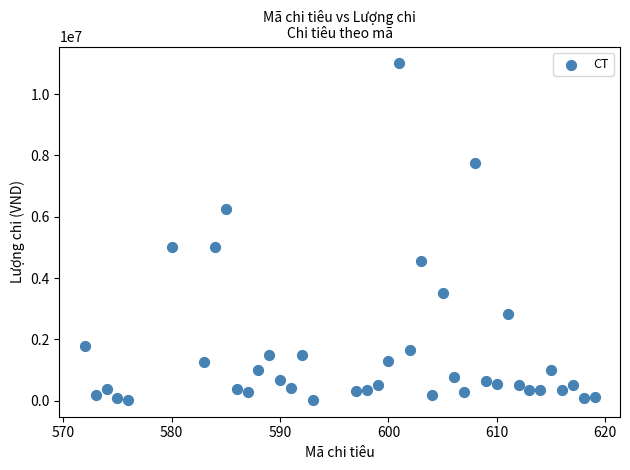

What is the range of X values (max minus min)?

47